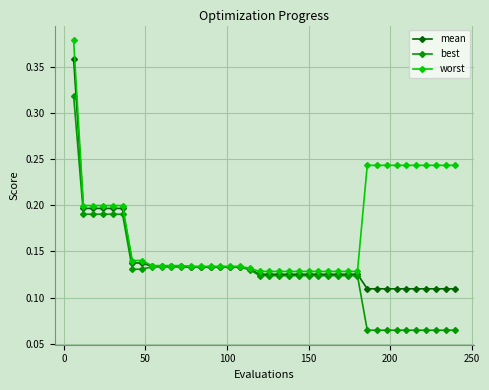

How many worst values are between 0 and 1?

40